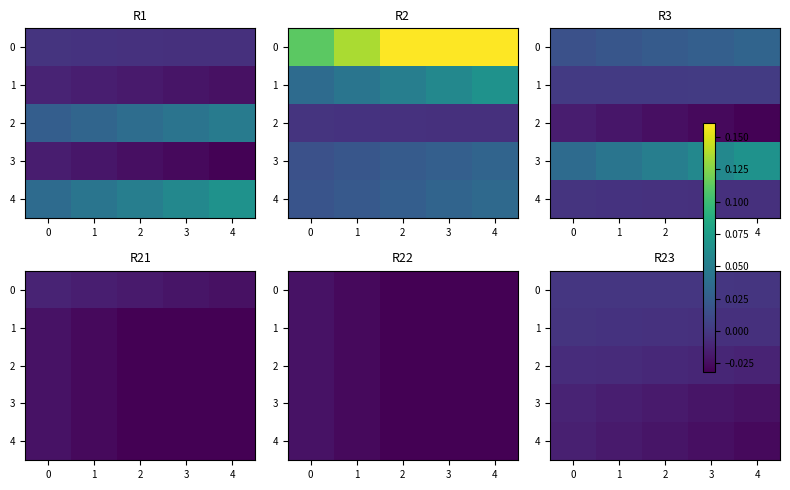

The row_4 series shows -0.0 at 1. True or false?

True